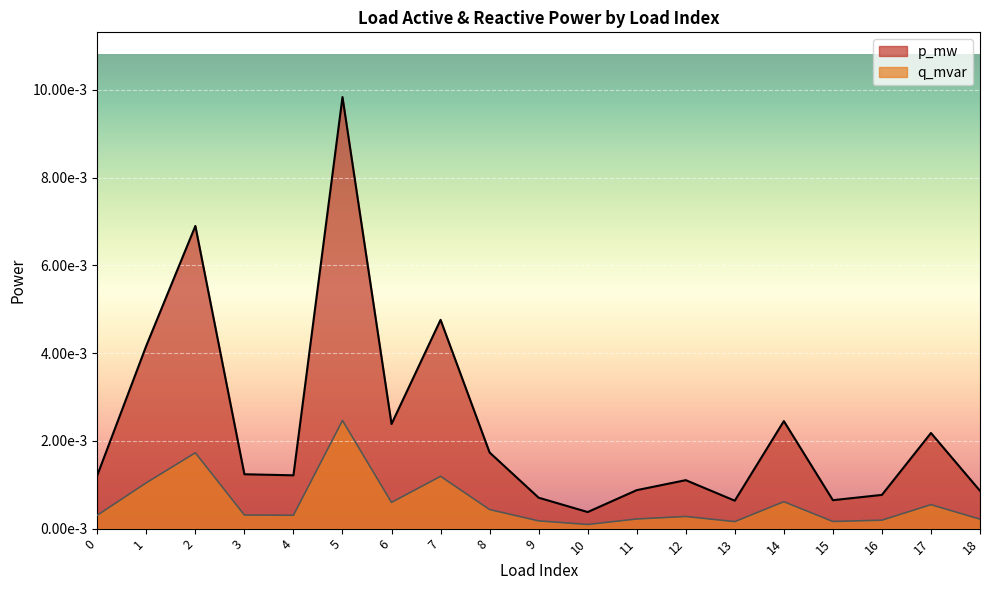

Count the number of data series in this chart.

2